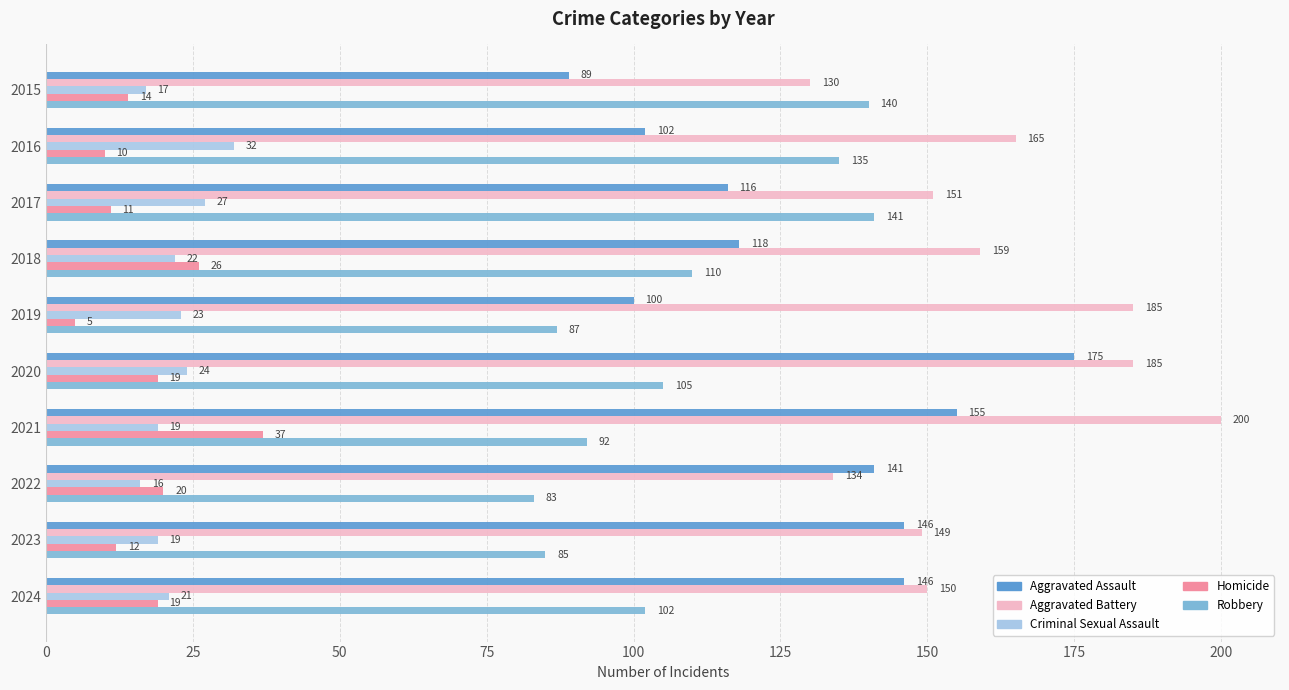

What is the difference between the highest and lowest values at 2019?

180